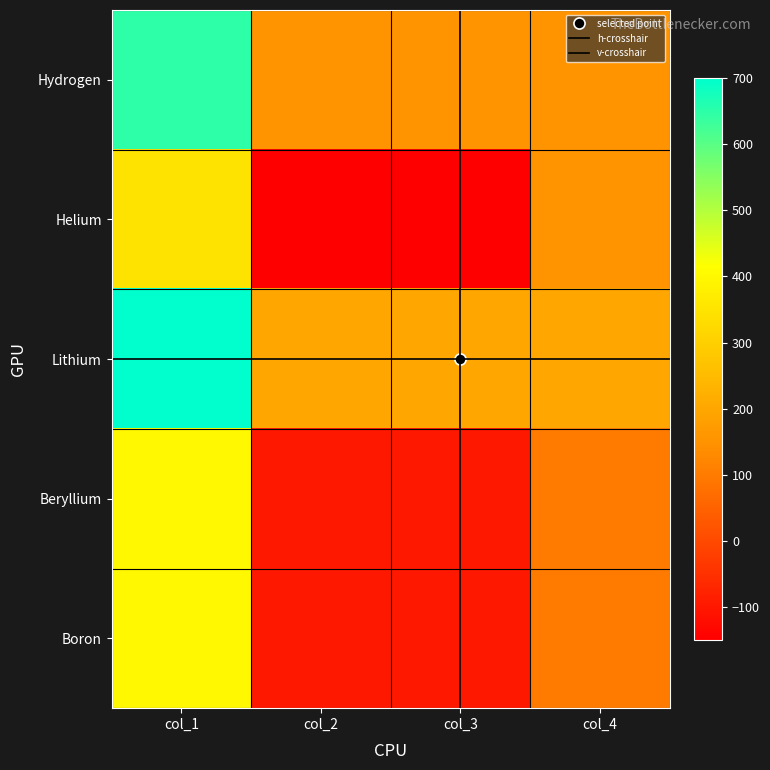

What is the maximum value shown in the chart?

700